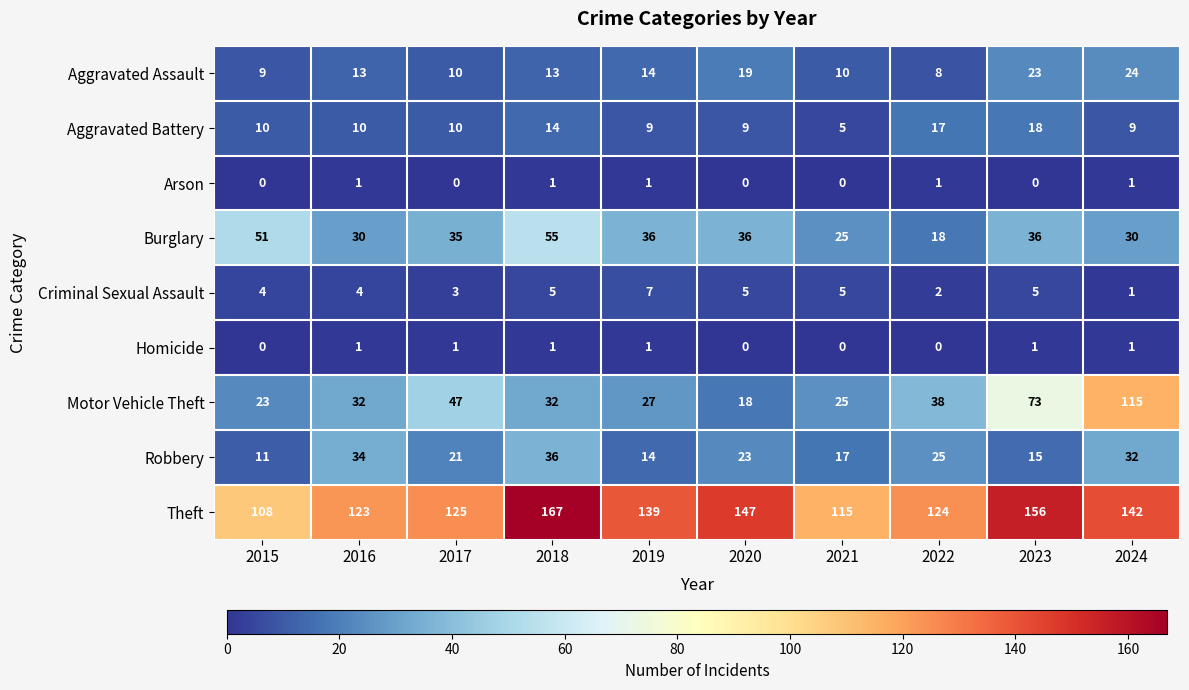

How many data points does each series have?

10